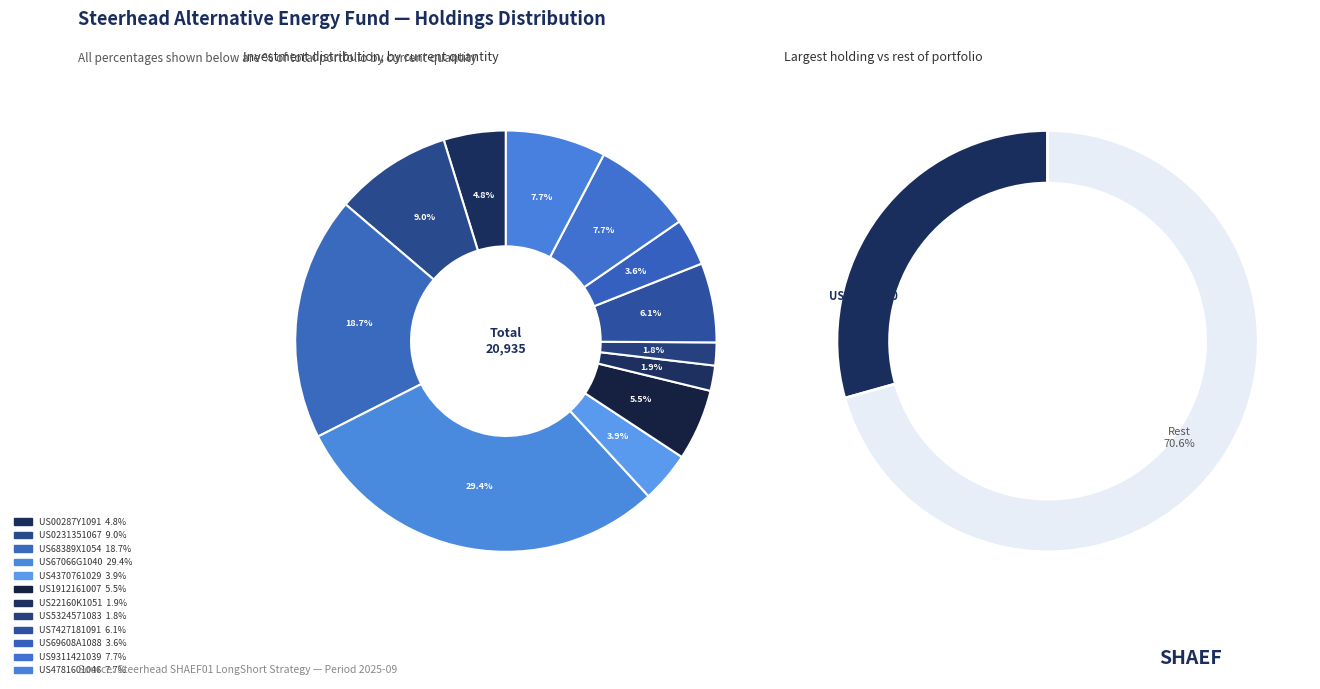

To the nearest percent, what portion does US1912161007 represent?

5%